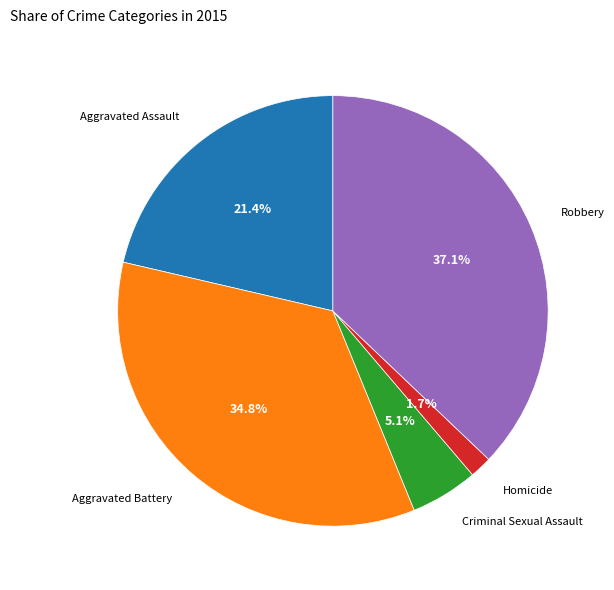

What is the smallest slice in the pie chart?

Homicide